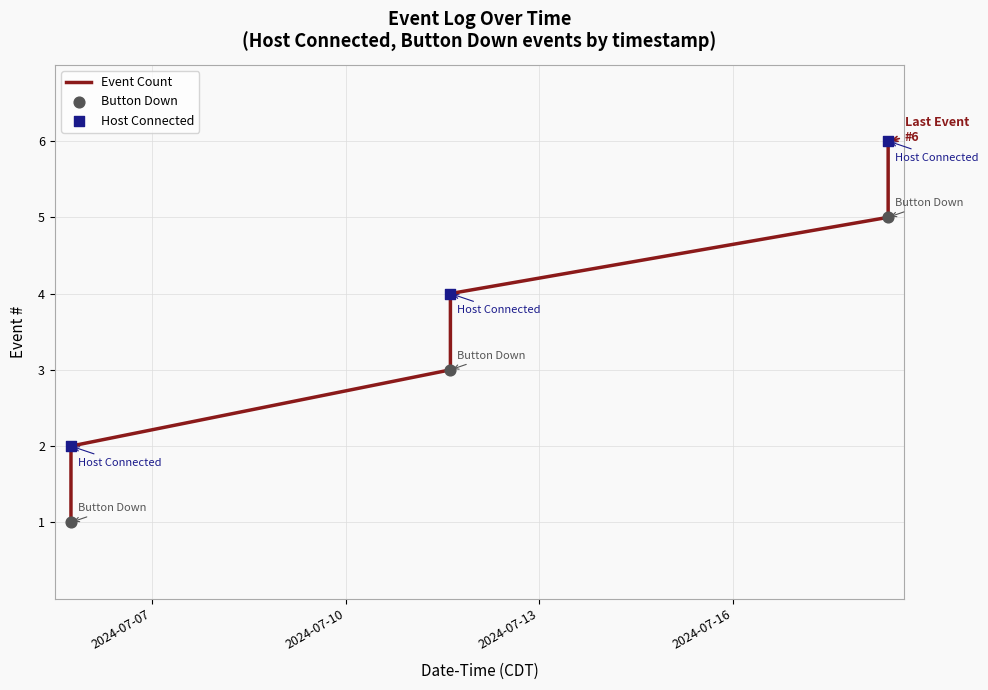

What is the difference between the maximum and second lowest values?

4